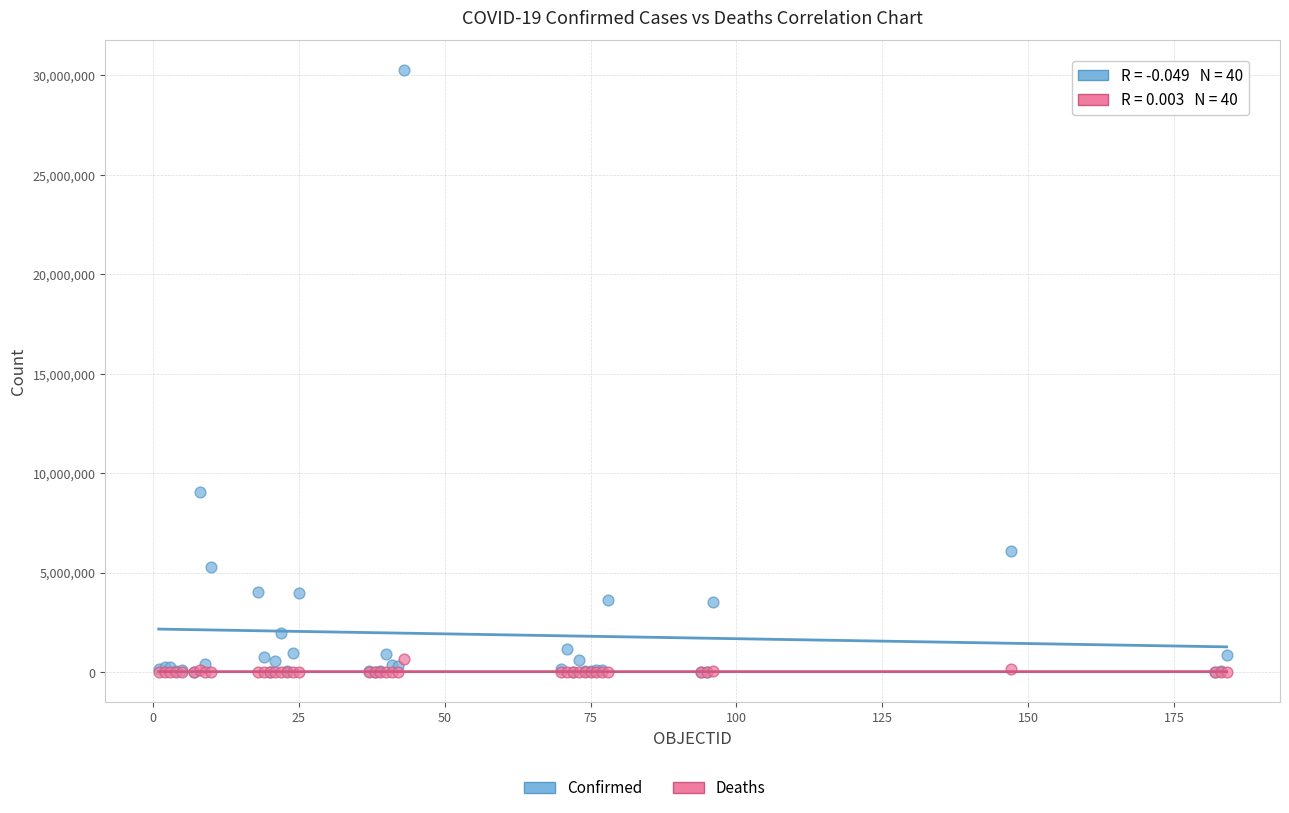

In the Confirmed series, what Y value is closest to 15127340?

9059944